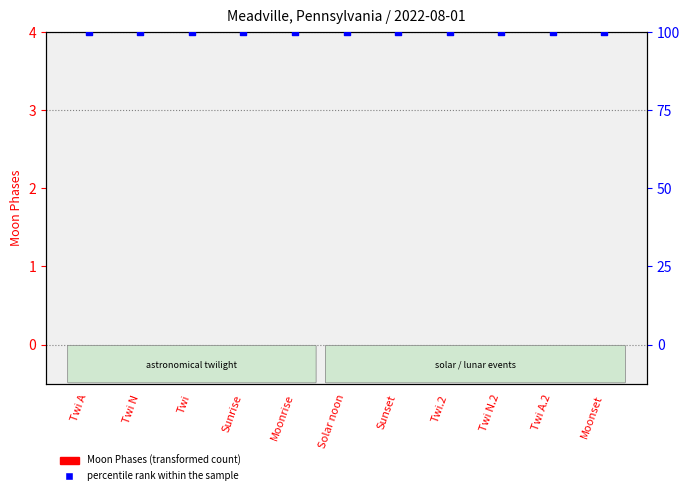

Which series contains the highest Y value?

percentile rank within the sample